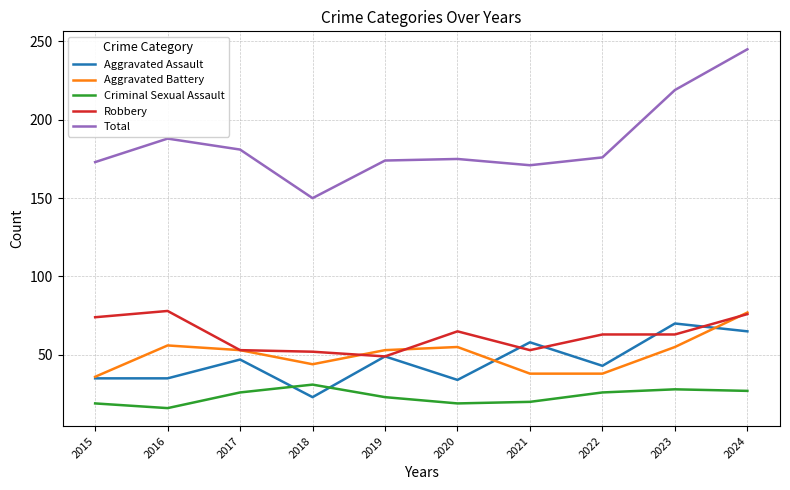

How many categories are shown in the chart?

10